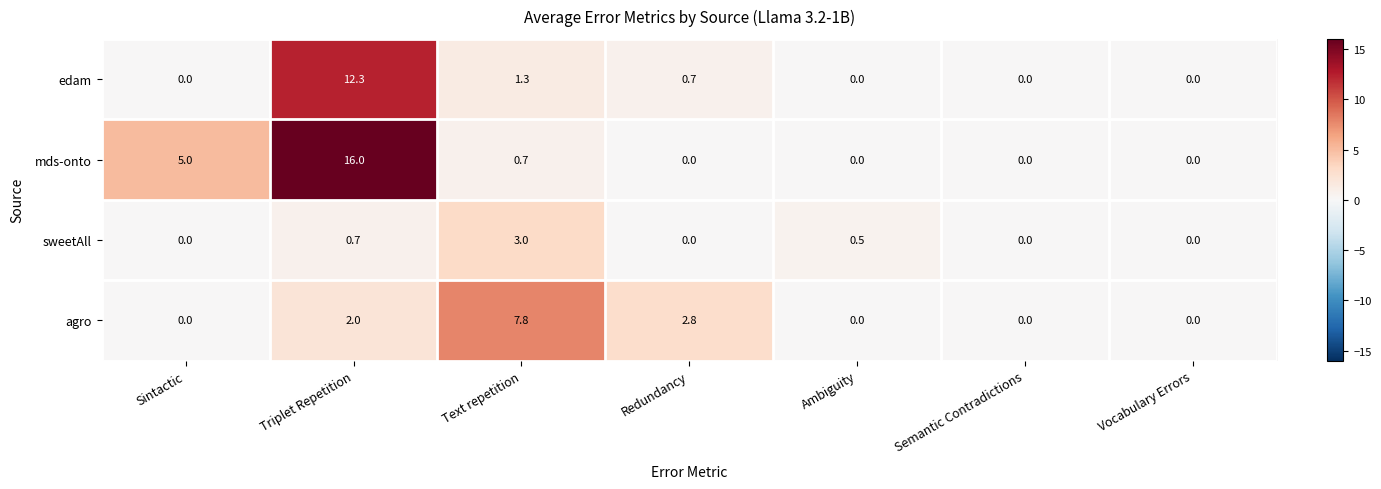

True or false: edam has a value of 1.3 at Text repetition.

True